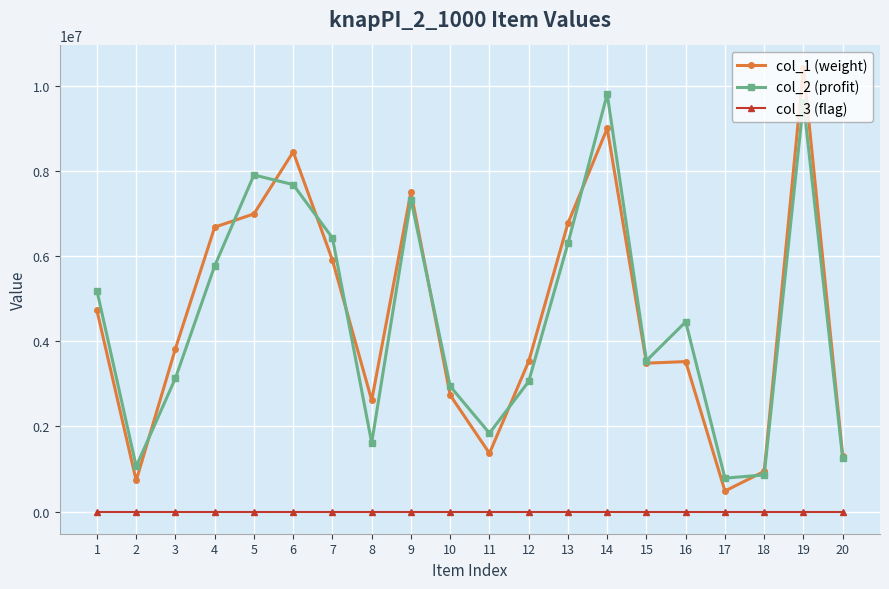

Rank the series by their maximum value, from lowest to highest.

col_3 (flag), col_2 (profit), col_1 (weight)